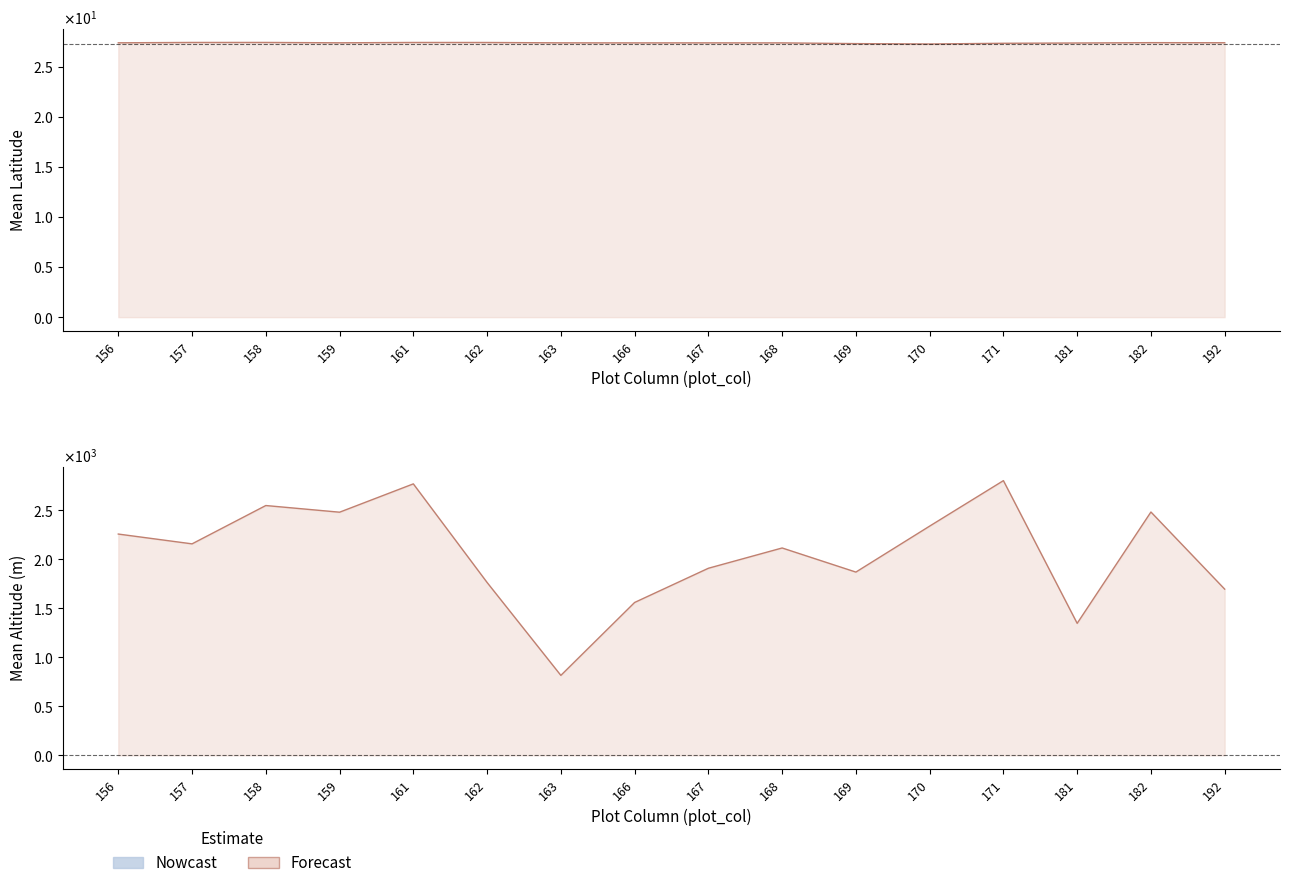

Count the lat values in the range 27 to 28.

16